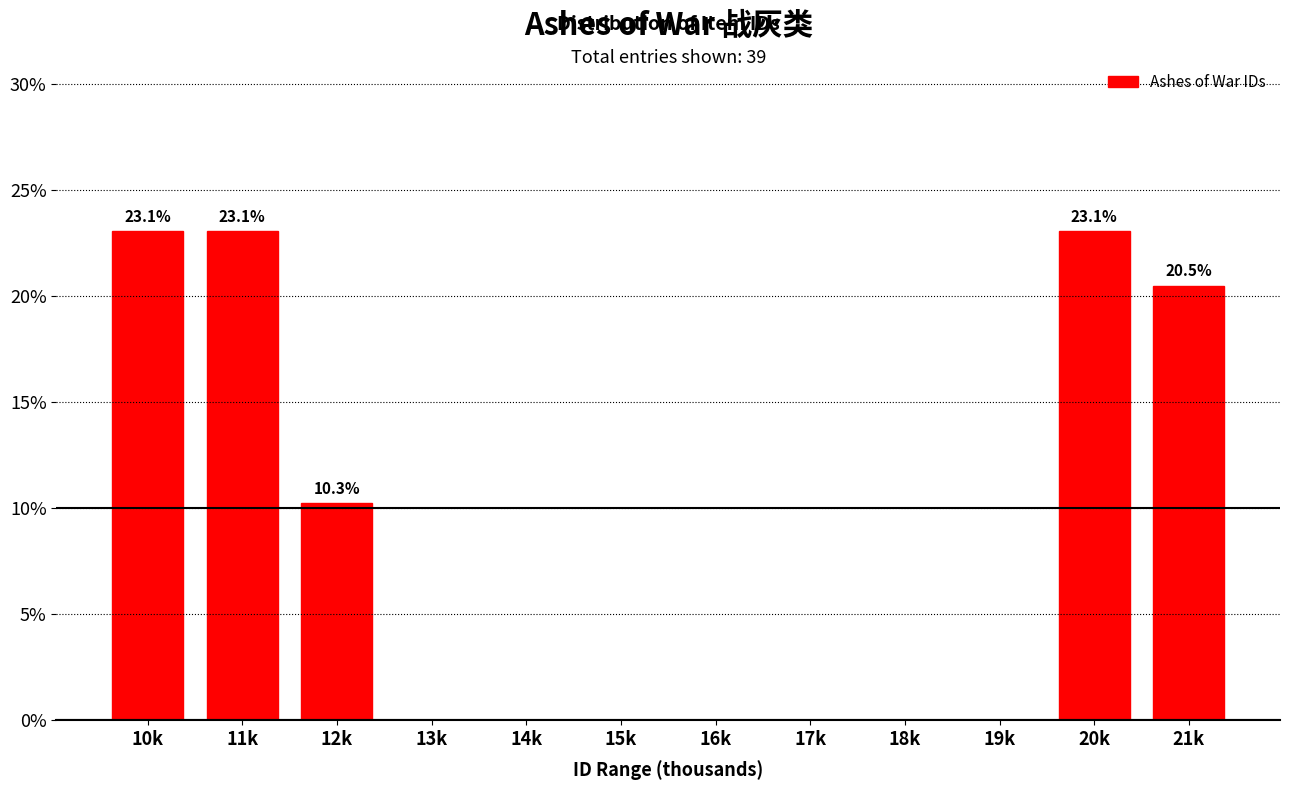

Reading right to left, transcribe all the data shown in this chart.

21k=20.5	20k=23.1	19k=0.0	18k=0.0	17k=0.0	16k=0.0	15k=0.0	14k=0.0	13k=0.0	12k=10.3	11k=23.1	10k=23.1